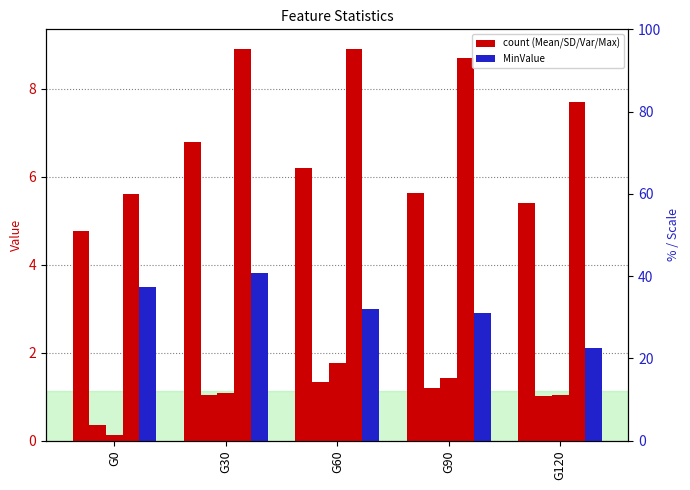

How many groups of bars are there?

5